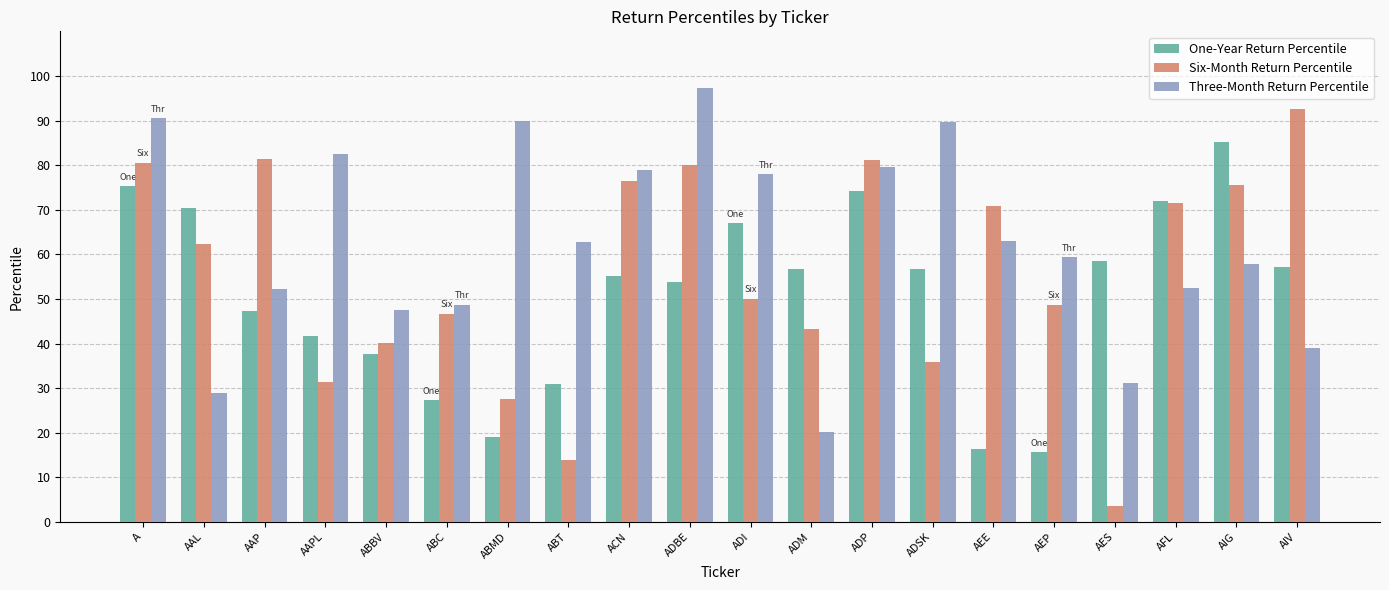

What is the minimum value for One-Year Return Percentile?

15.6